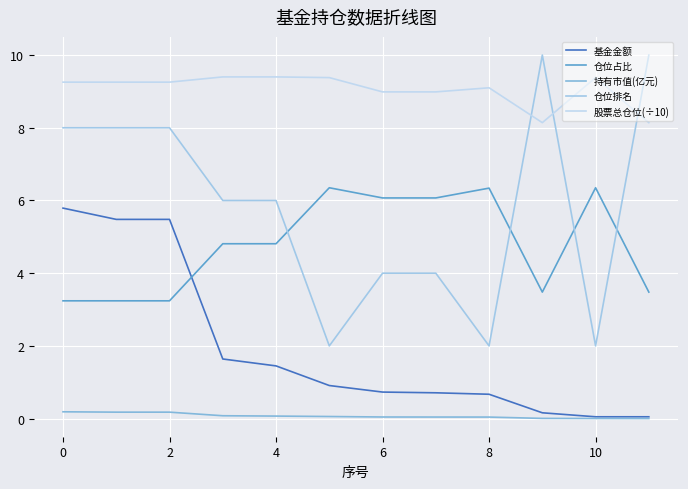

What is the label of the 12th point from the left?

11